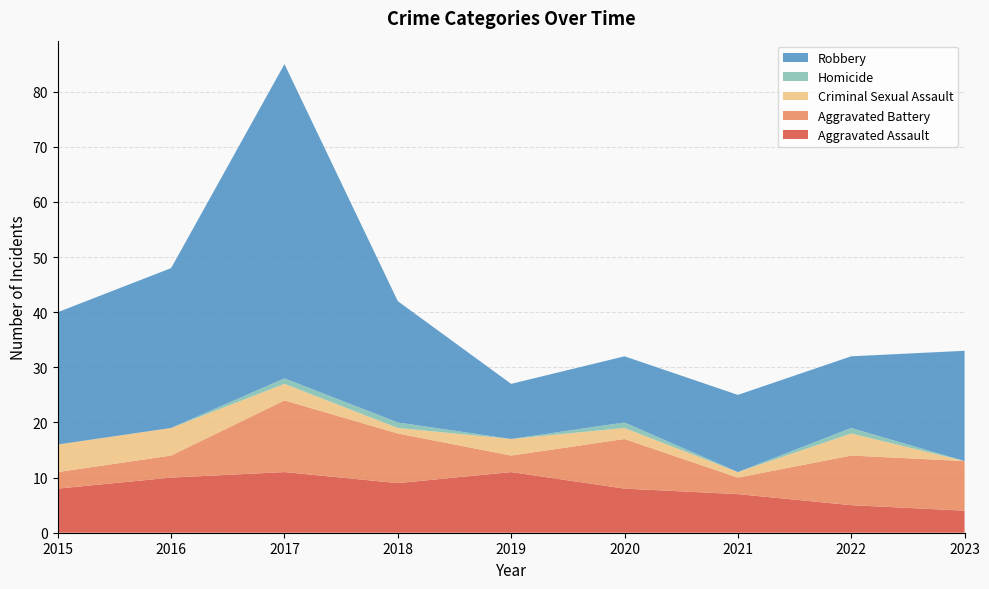

Reading right to left, transcribe all the data shown in this chart.

Aggravated Assault: 2023=4	2022=5	2021=7	2020=8	2019=11	2018=9	2017=11	2016=10	2015=8
Aggravated Battery: 2023=9	2022=9	2021=3	2020=9	2019=3	2018=9	2017=13	2016=4	2015=3
Criminal Sexual Assault: 2023=0	2022=4	2021=1	2020=2	2019=3	2018=1	2017=3	2016=5	2015=5
Homicide: 2023=0	2022=1	2021=0	2020=1	2019=0	2018=1	2017=1	2016=0	2015=0
Robbery: 2023=20	2022=13	2021=14	2020=12	2019=10	2018=22	2017=57	2016=29	2015=24